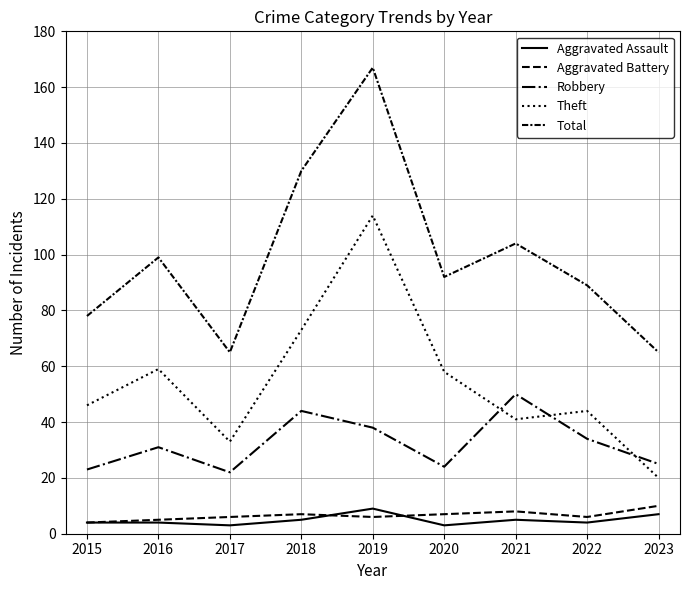

How many interior local peaks does the Aggravated Assault series have?

2